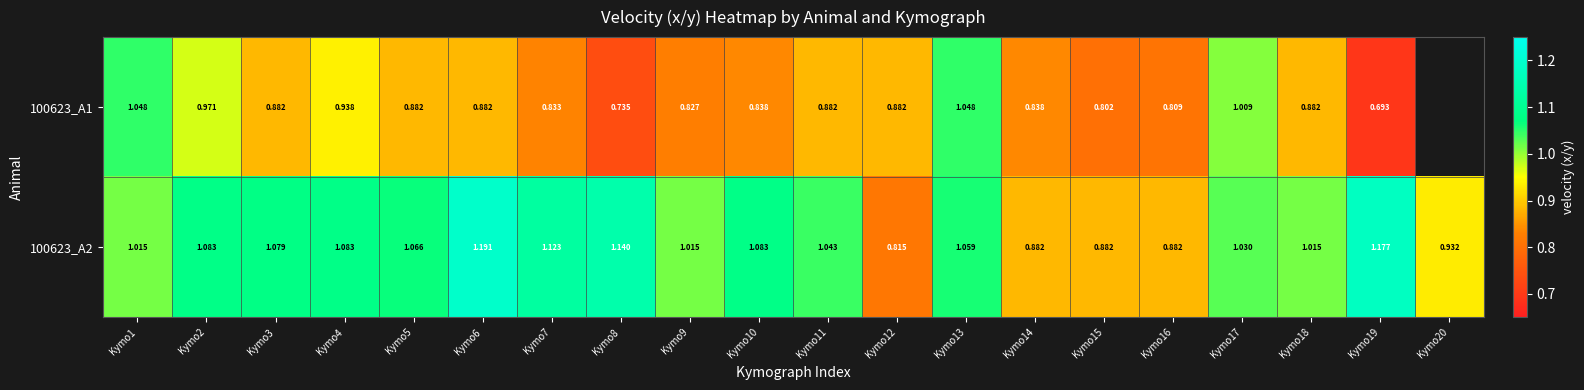

Is the value of 100623_A1 at Kymo5 greater than the value of 100623_A2 at Kymo17?

No